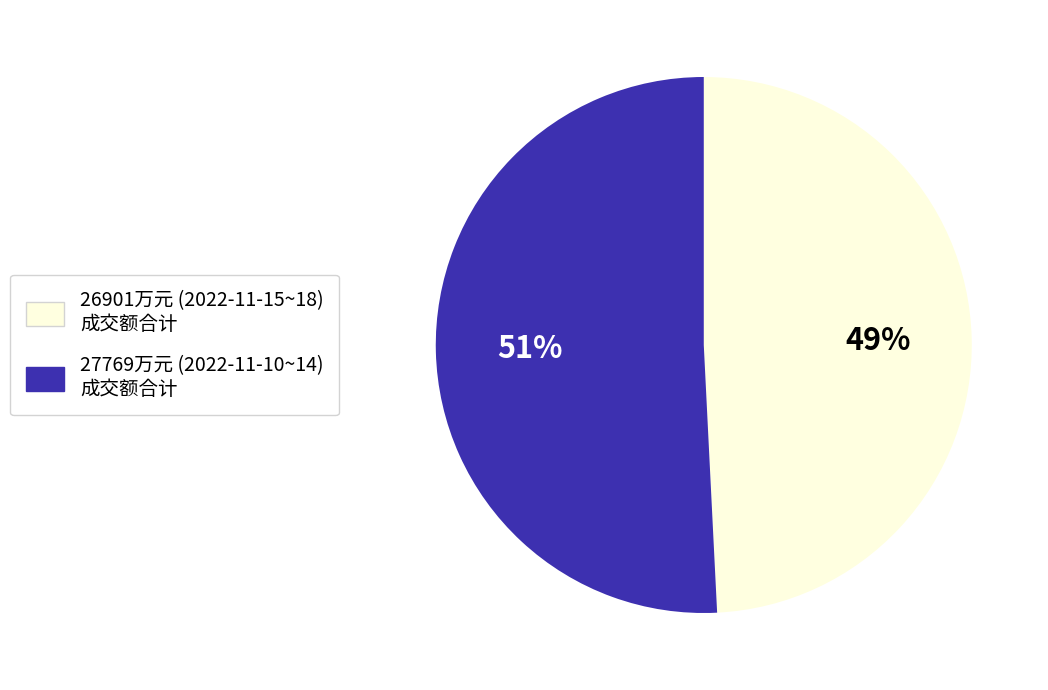

To the nearest percent, what is the difference between the largest and smallest slice percentages?

2%